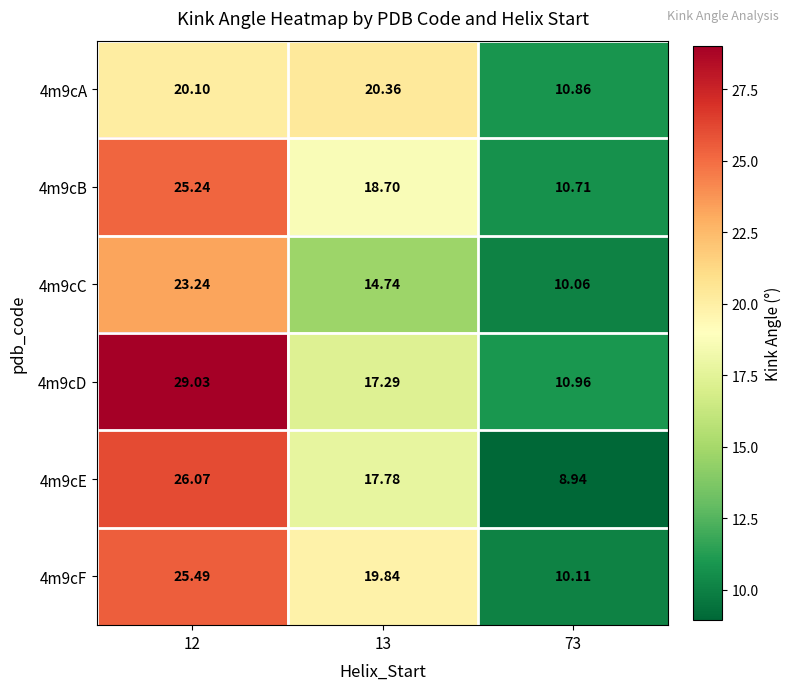

Which category has the lowest value across all series?

73